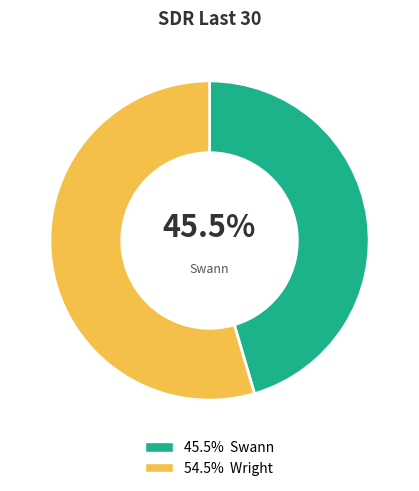

How many segments does this pie chart have?

2